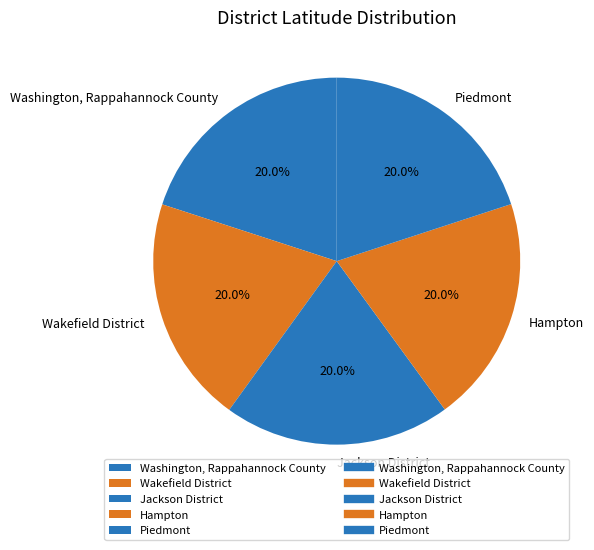

Combined, what portion of the pie is Piedmont and Hampton?

40.0%